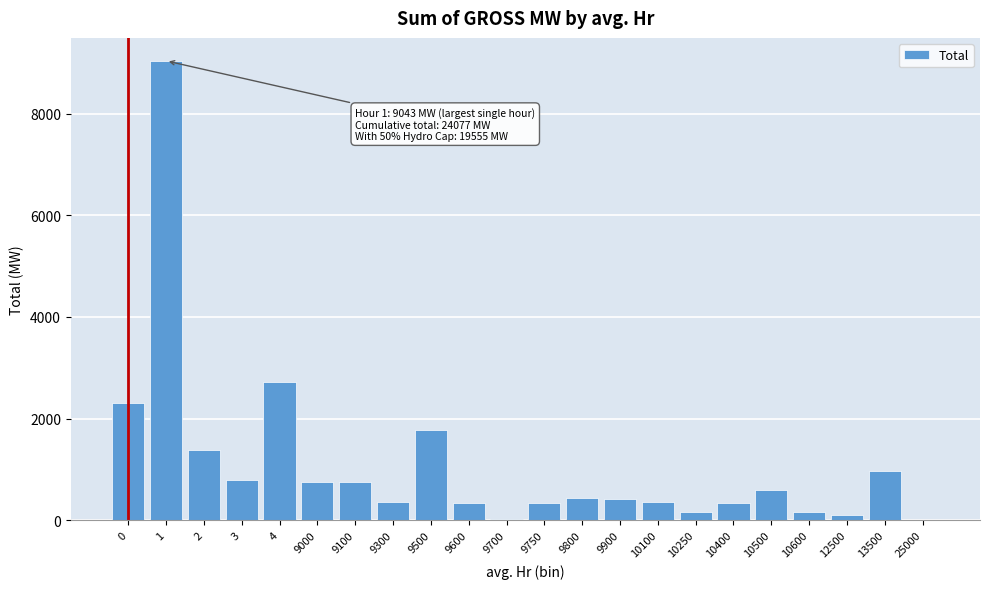

What is the sum of the values at 9900 and 9300?

769.2